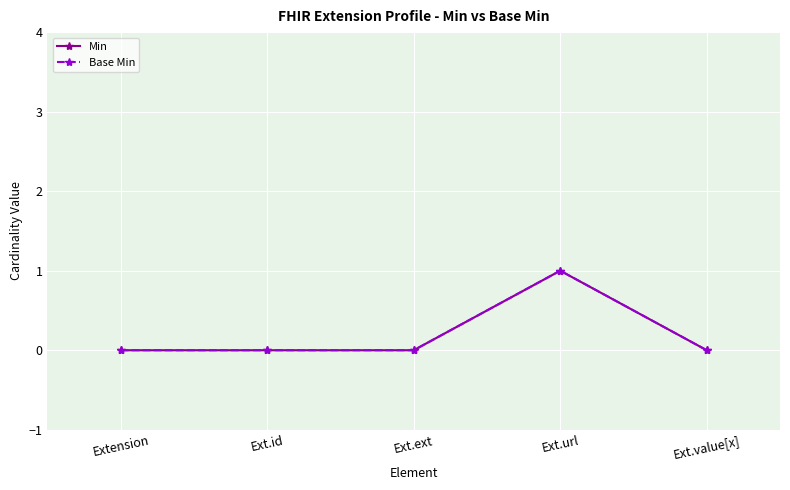

Which category has the lowest value across all series?

Extension